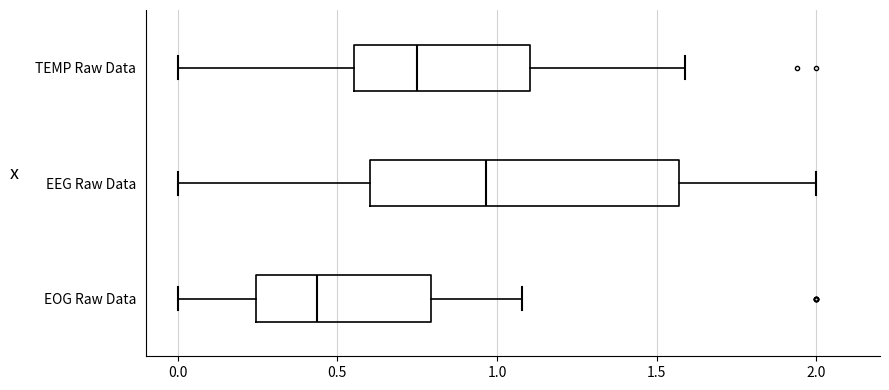

Which box has the furthest to the right median line?

EEG Raw Data